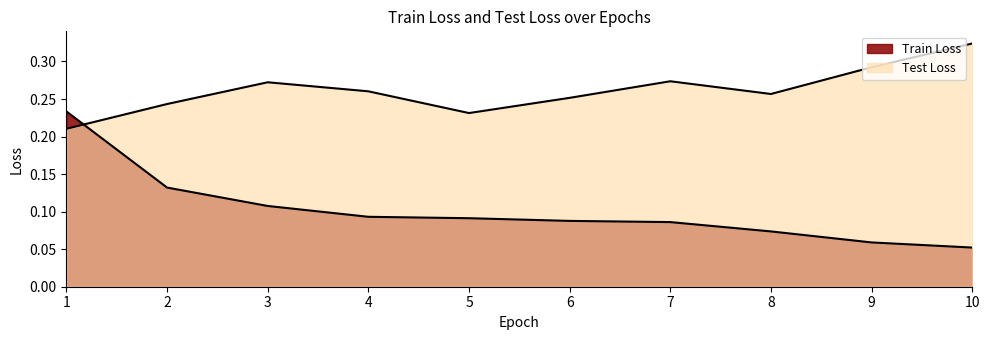

What is the total value across all series at 4?

0.4